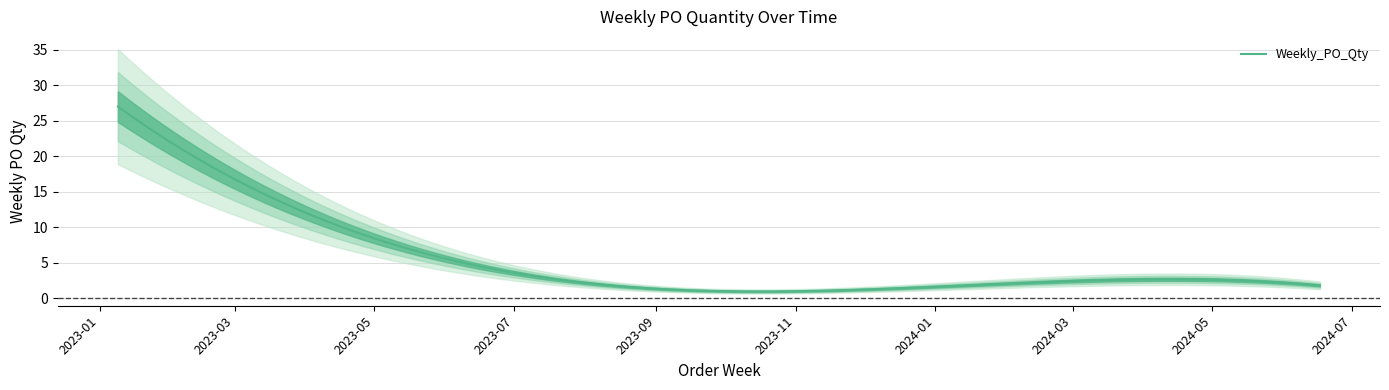

Reading right to left, transcribe all the data shown in this chart.

2	2	2	3	1	1	1	27